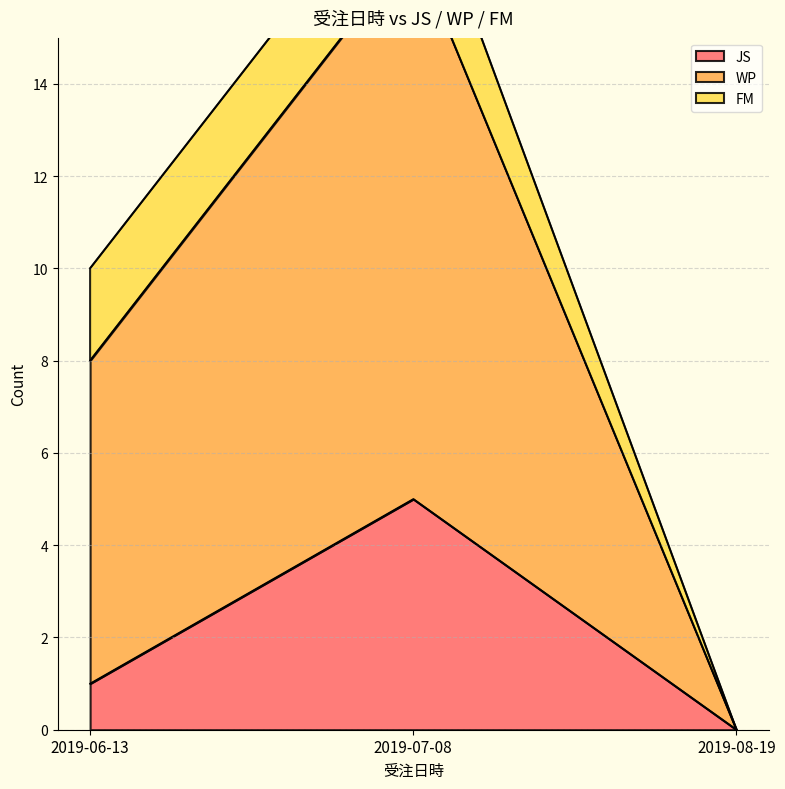

What is the difference between the maximum and second lowest values in the JS series?

4